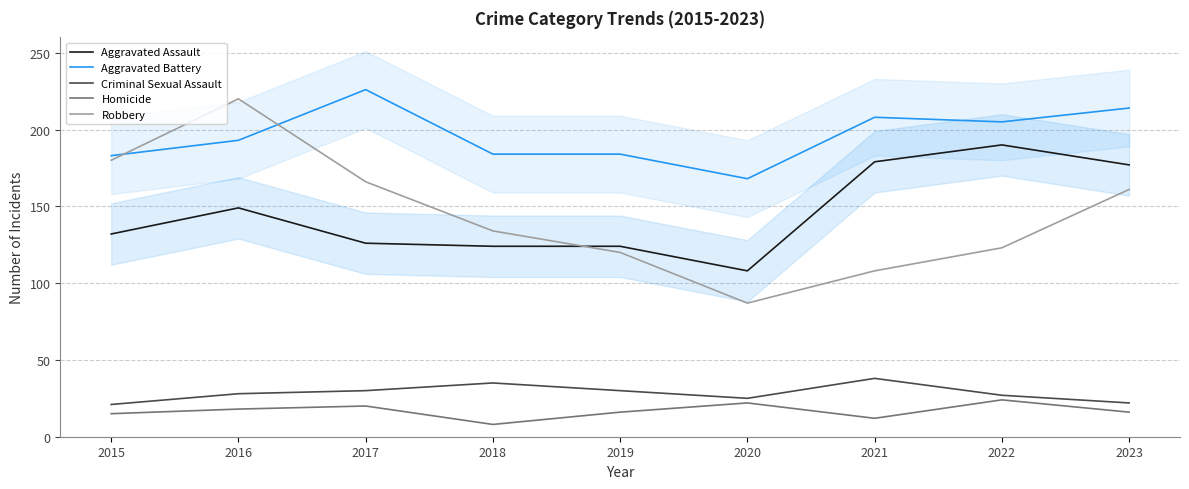

Is this an area chart (filled region under the line)?

No